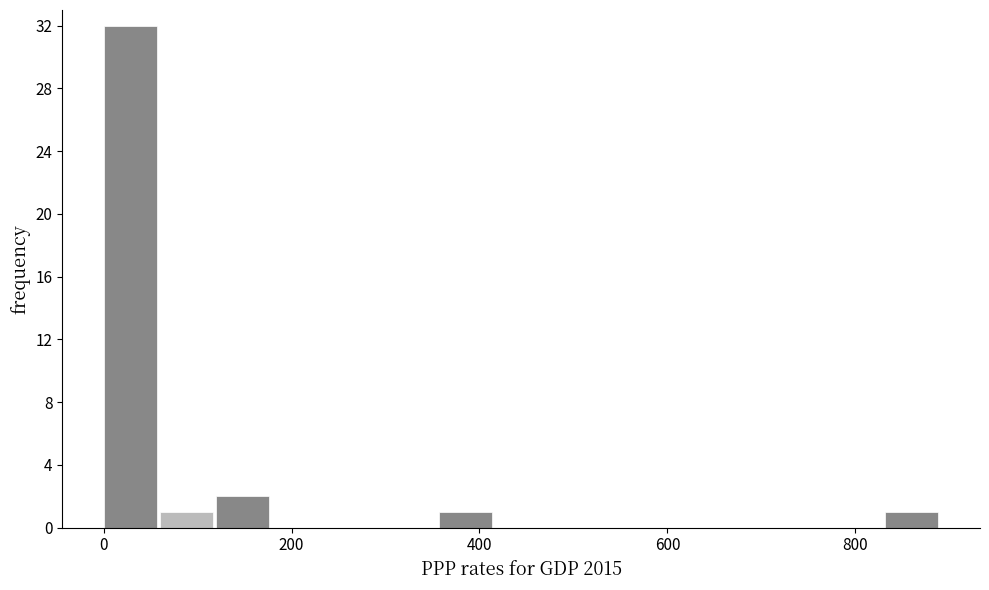

Around what value on the x-axis is the tallest bar? Give the approximate position of its centre, as read against the axis.

20